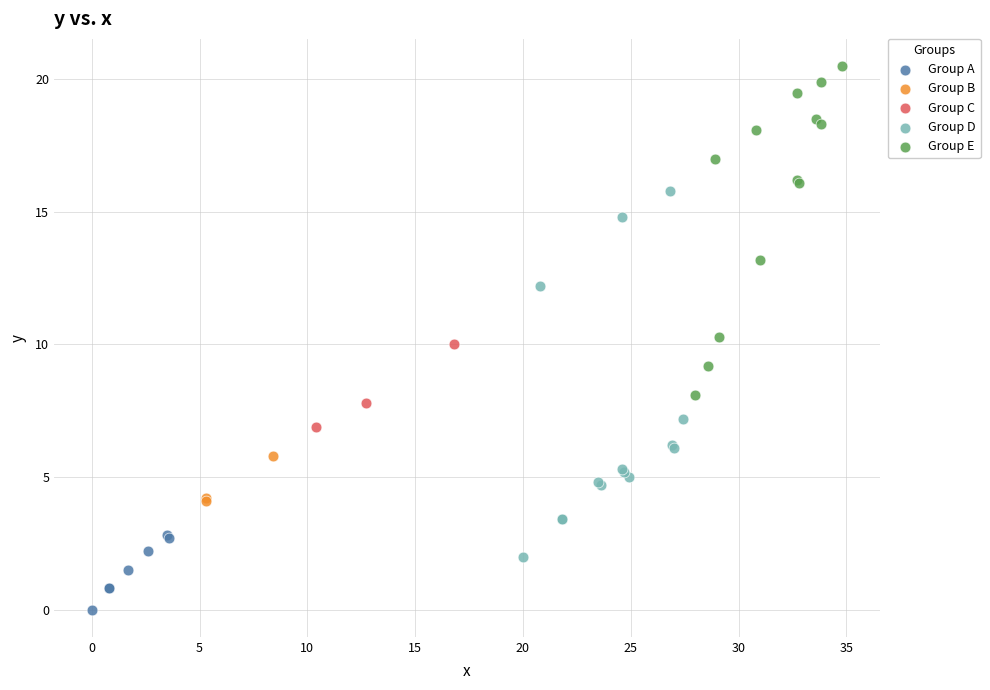

Which series contains the highest Y value?

Group E